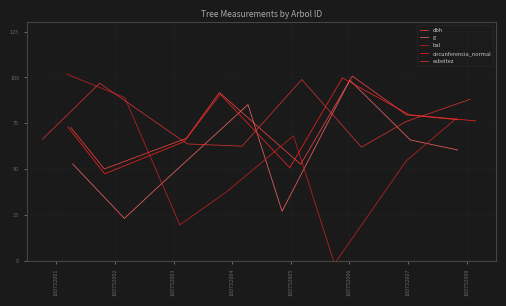

Where is the first local minimum for circunferencia_normal?

160752002